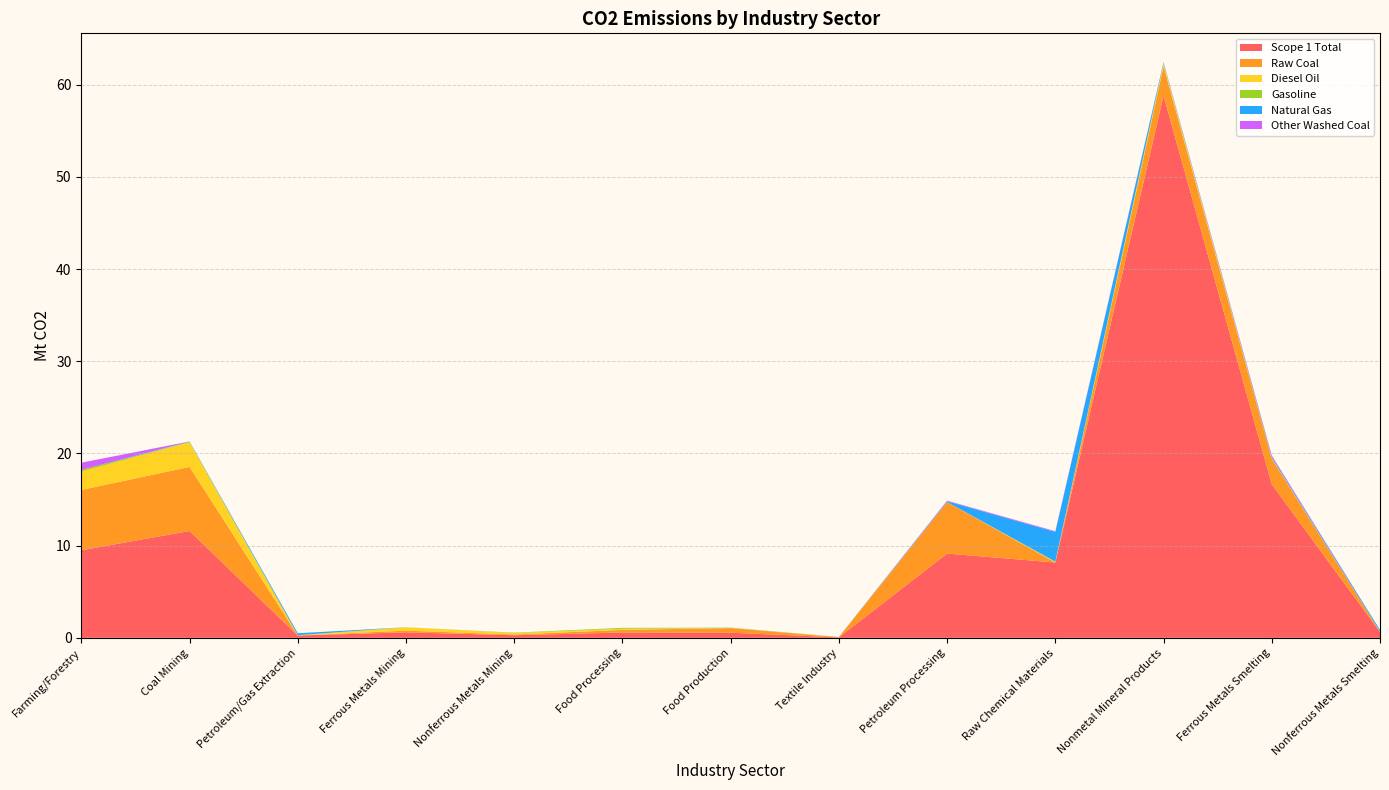

Reading left to right, what are all the values shown in this chart?

Scope 1 Total: 9.5	11.6	0.3	0.6	0.3	0.6	0.6	0.0	9.1	8.2	58.8	16.7	0.6
Raw Coal: 6.5	7.0	0.0	0.2	0.1	0.3	0.5	0.0	5.6	0.0	3.2	2.8	0.0
Diesel Oil: 2.0	2.7	0.0	0.4	0.2	0.1	0.0	0.0	0.0	0.1	0.3	0.1	0.0
Gasoline: 0.2	0.0	0.0	0.0	0.0	0.1	0.0	0.0	0.0	0.0	0.0	0.0	0.0
Natural Gas: 0.0	0.0	0.2	0.0	0.0	0.0	0.0	0.0	0.1	3.2	0.1	0.1	0.2
Other Washed Coal: 0.8	0.0	0.0	0.0	0.0	0.0	0.0	0.0	0.1	0.1	0.0	0.1	0.0